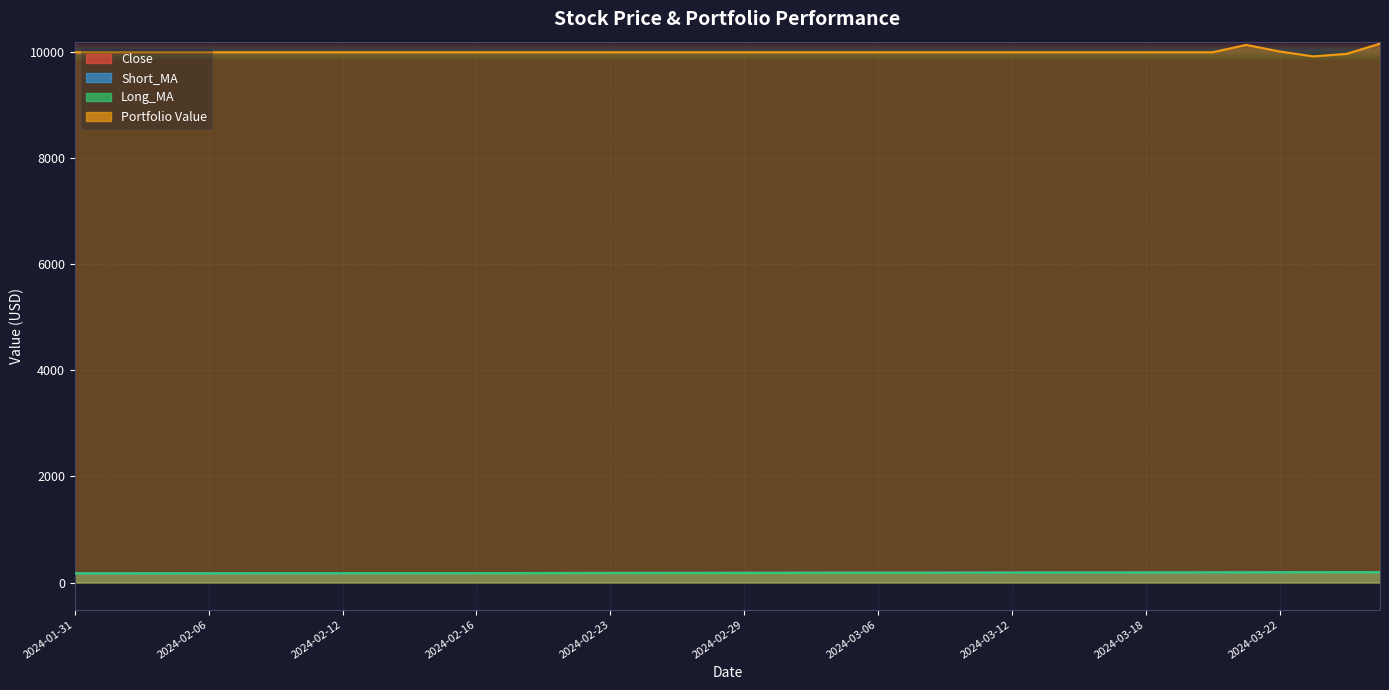

At 2024-02-29, list the series in order from largest to smallest.

Portfolio Value, Close, Short_MA, Long_MA